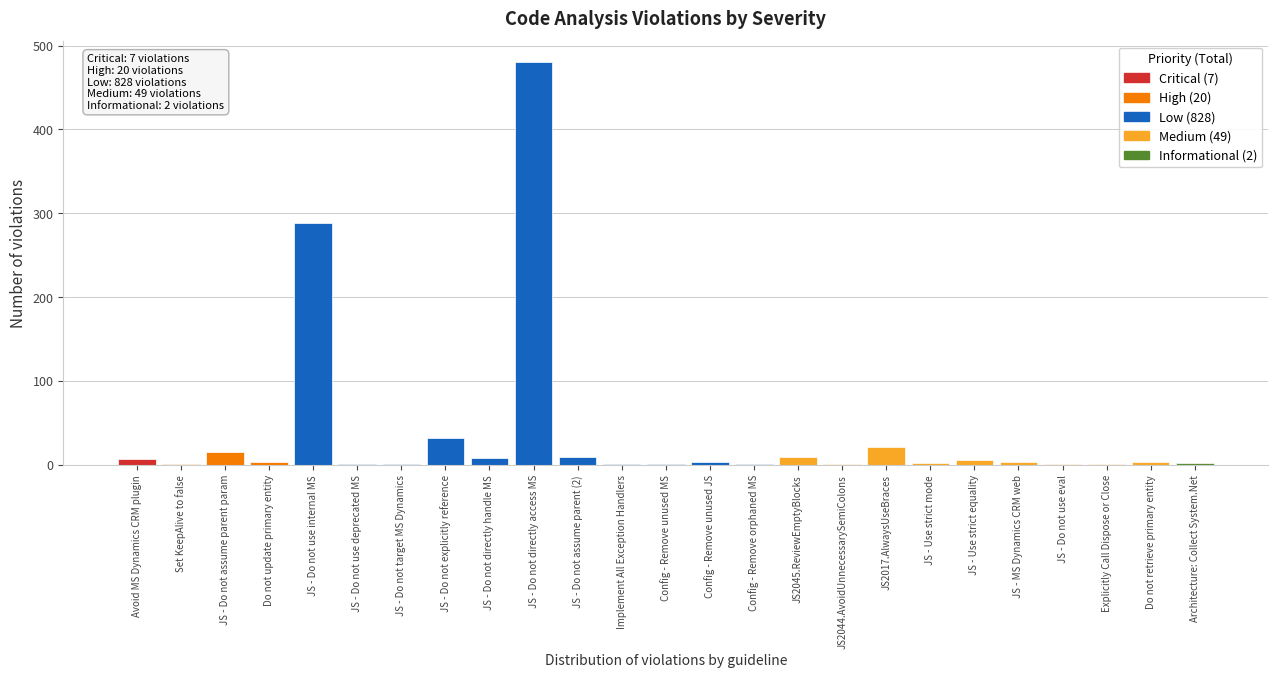

At which label is the value closest to 241?

JS - Do not use internal MS